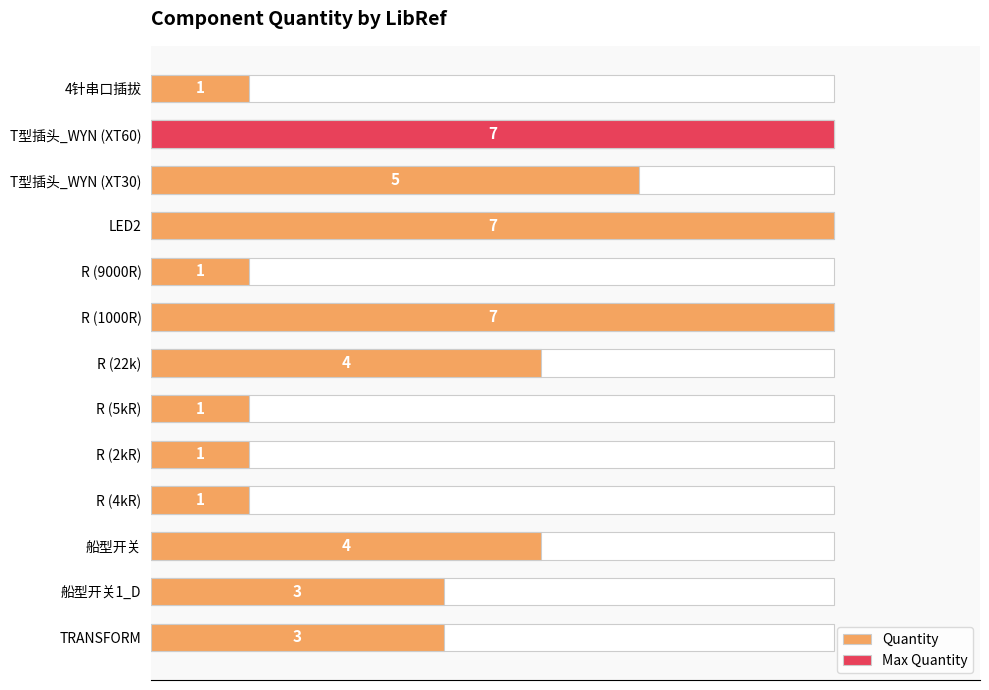

What is the sum of all values?

45